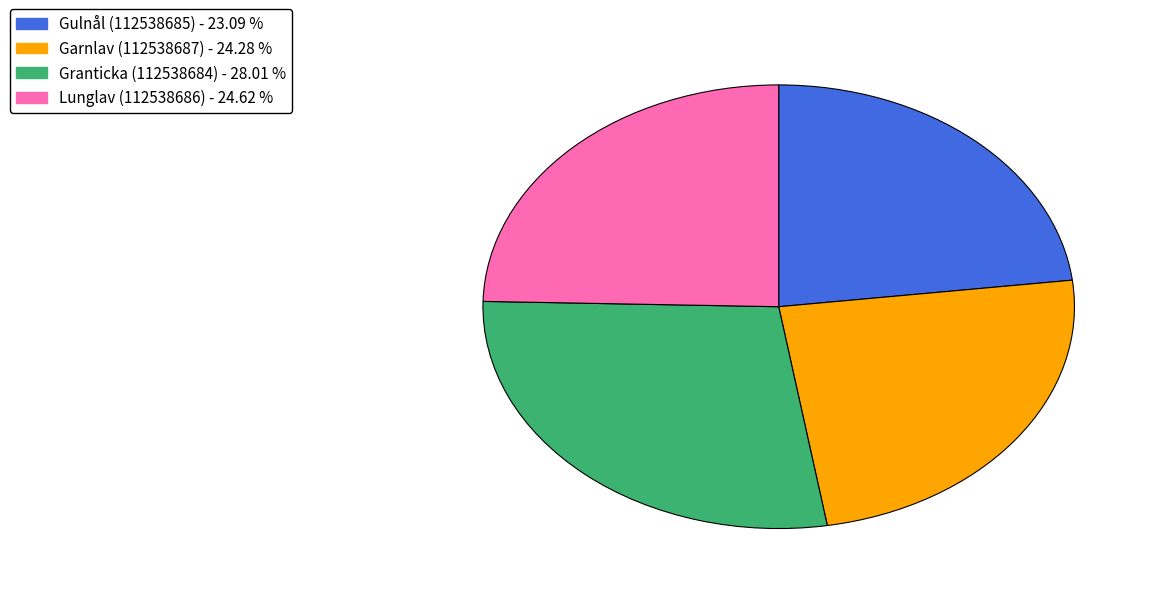

Which category has the smallest portion of the pie?

Gulnål (112538685)